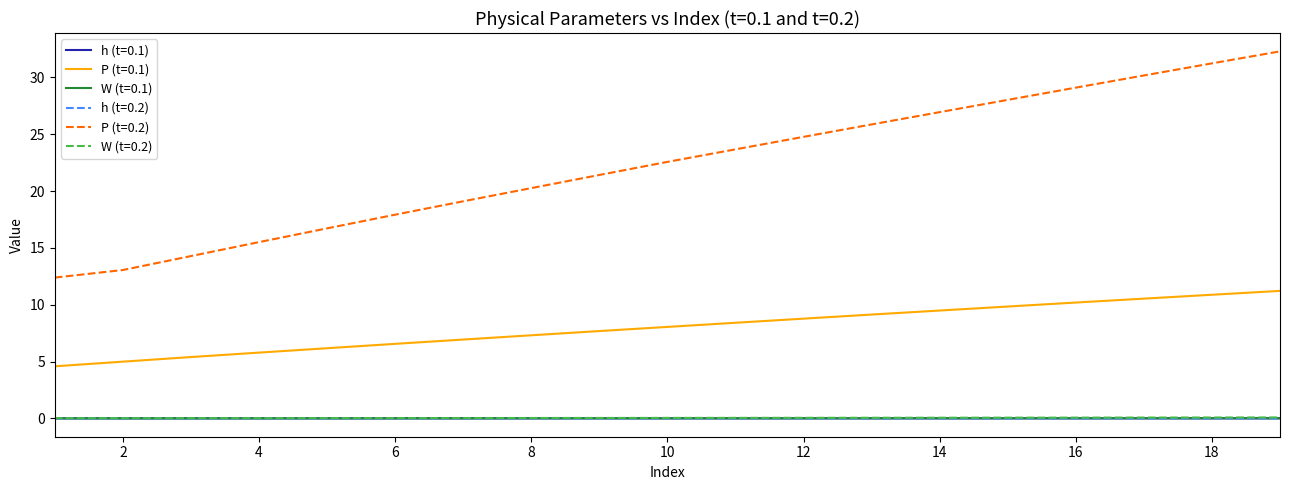

True or false: W (t=0.2) and P (t=0.1) cross at least once.

False